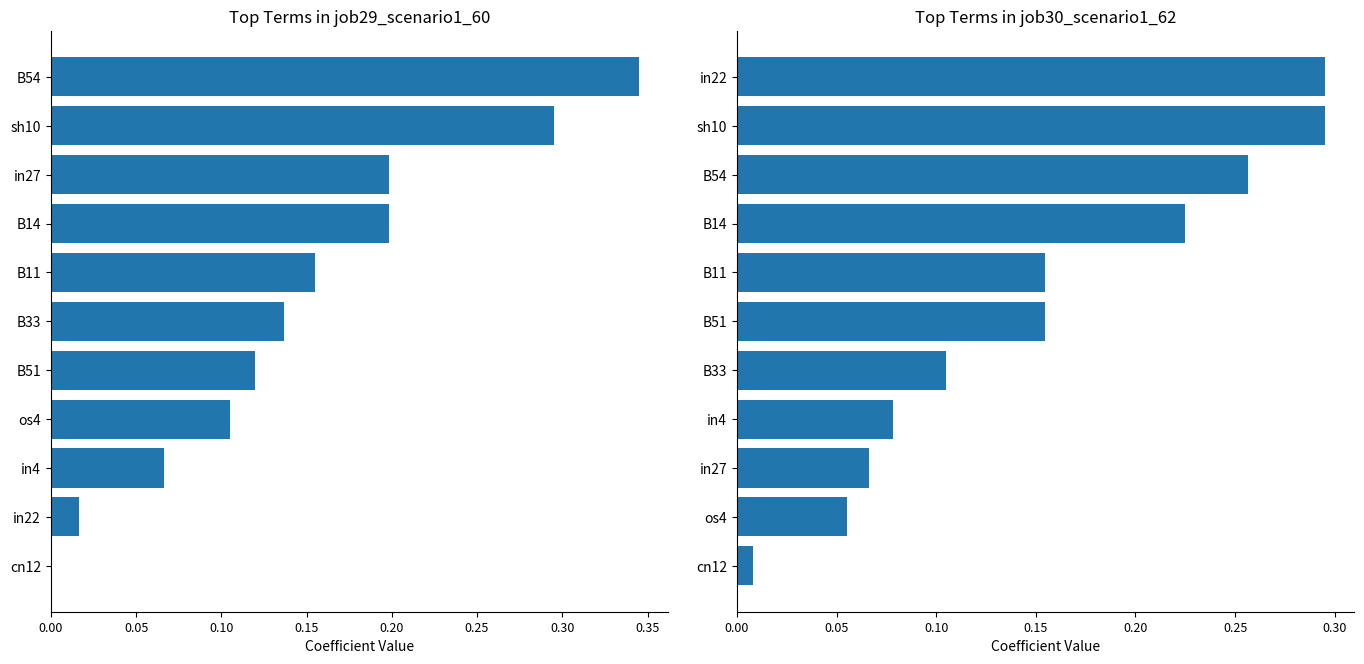

Rank the series by their maximum value, from lowest to highest.

job30_scenario1_62, job29_scenario1_60